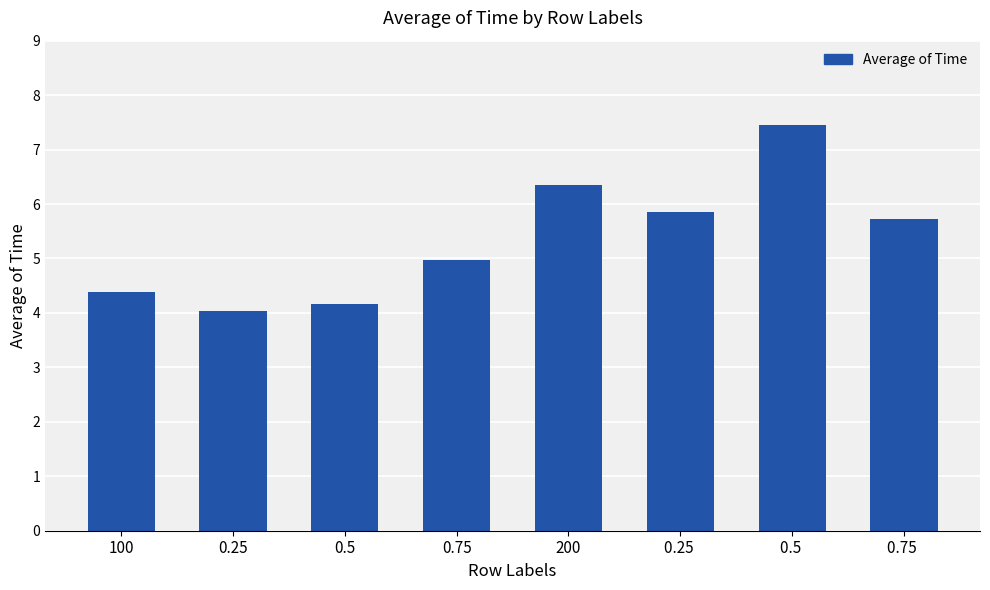

What is the smallest value displayed?

4.0